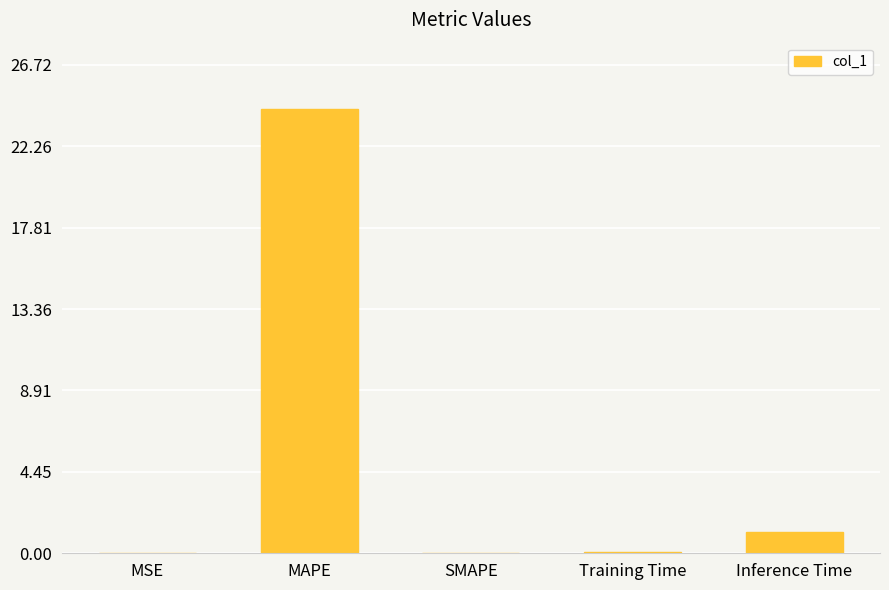

The value at MSE is 0.0. True or false?

True